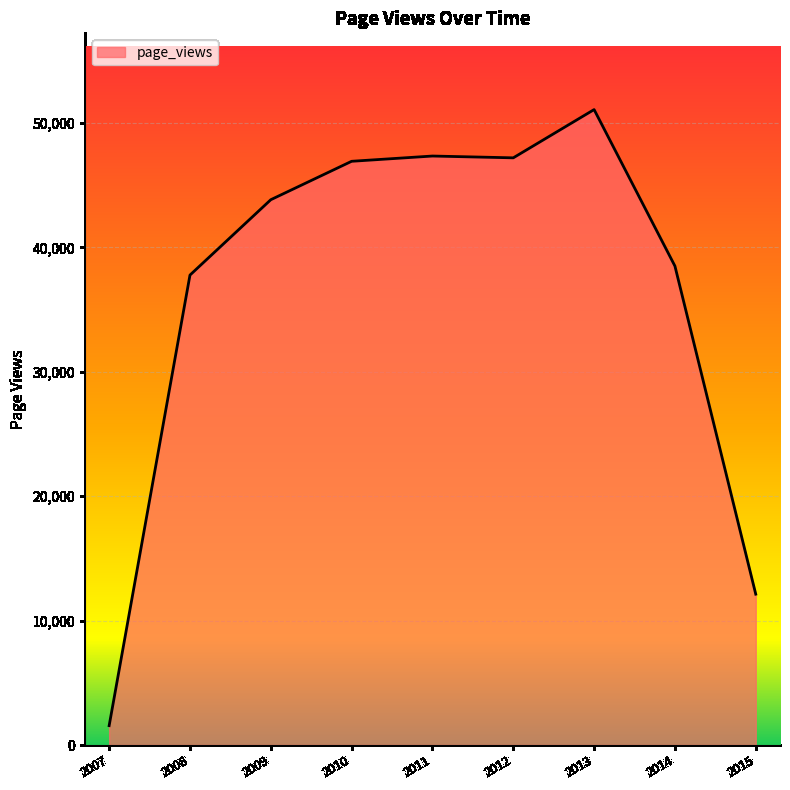

Approximately how many times larger is the value at 2014 compared to 2011?

0.8